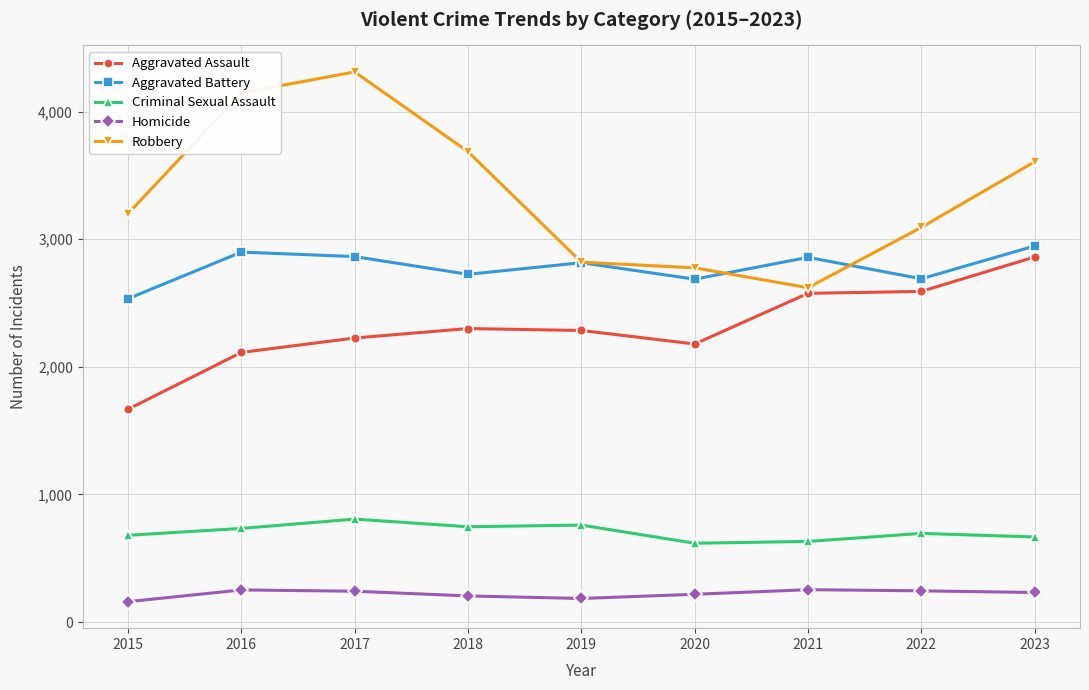

The value of Aggravated Battery at 2015 is 2534. True or false?

True